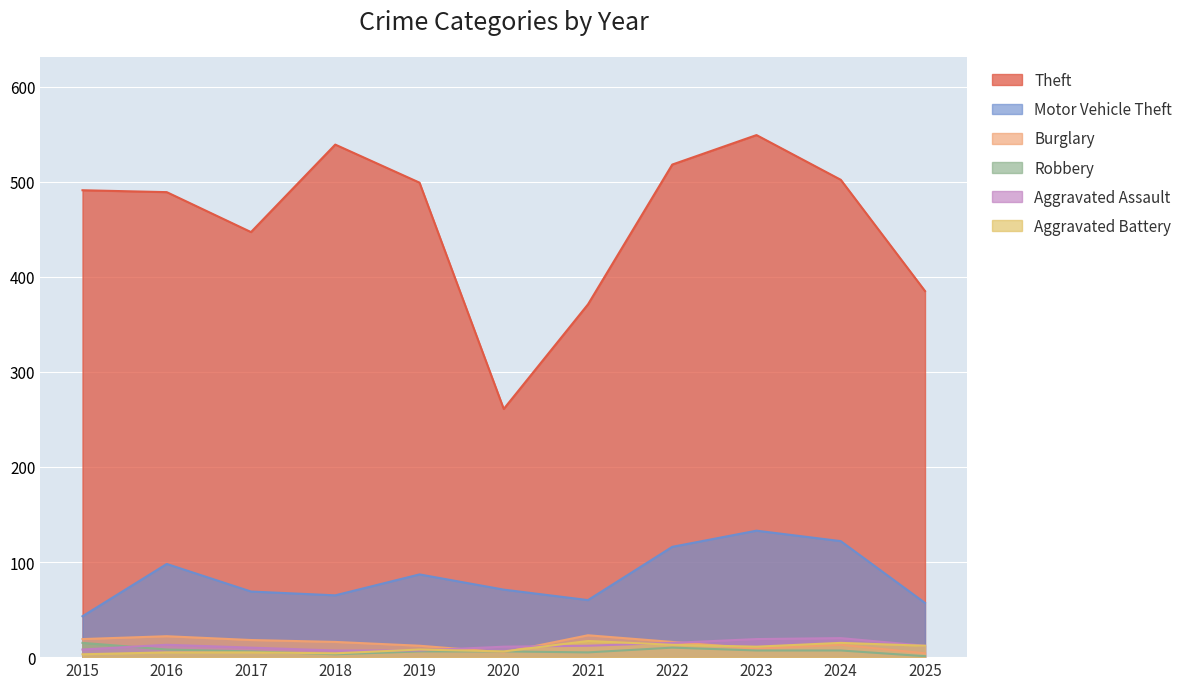

Which series has the widest spread of values?

Theft